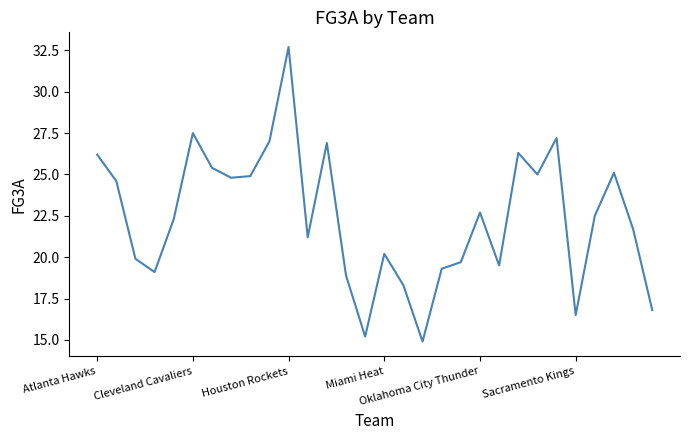

What is the difference between the maximum and minimum values?

17.8